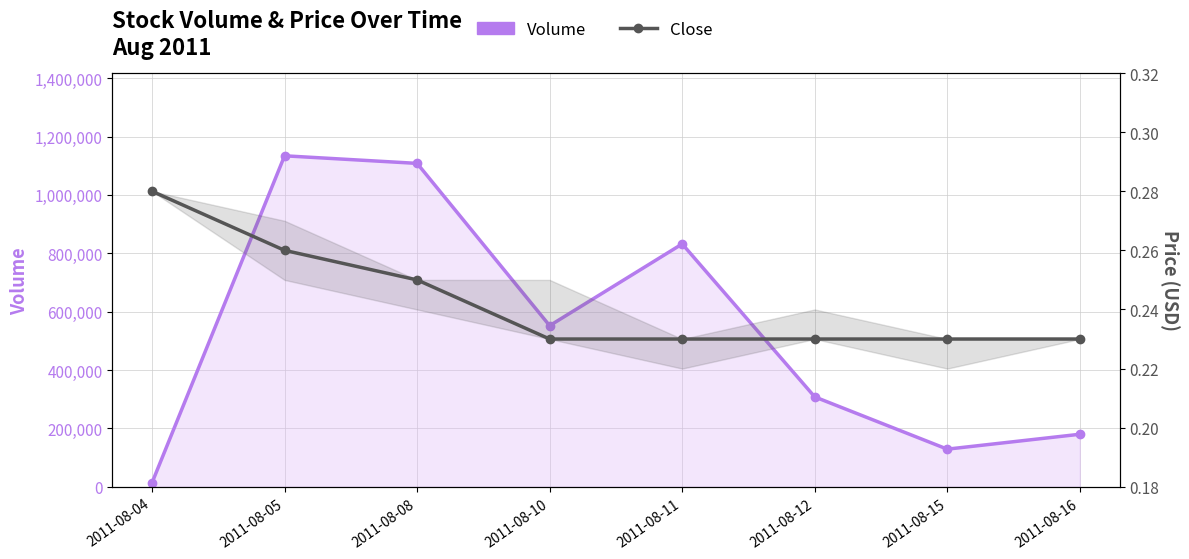

Count the number of categories in the chart.

8